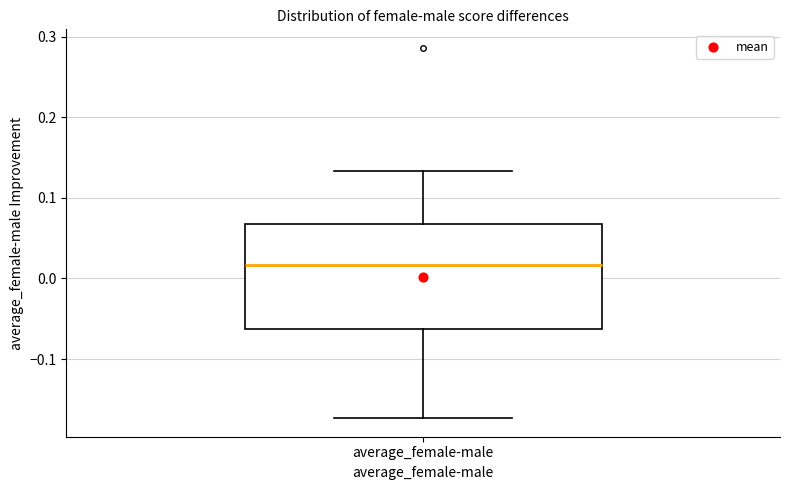

Transcribe this box plot: give where the median line is, the range the box spans, and where the two whiskers end, as read against the y-axis. The values are not printed on the chart, so give them approximately, as read against the axis.

median 0.02, box -0.06 to 0.07, whiskers -0.17 to 0.13